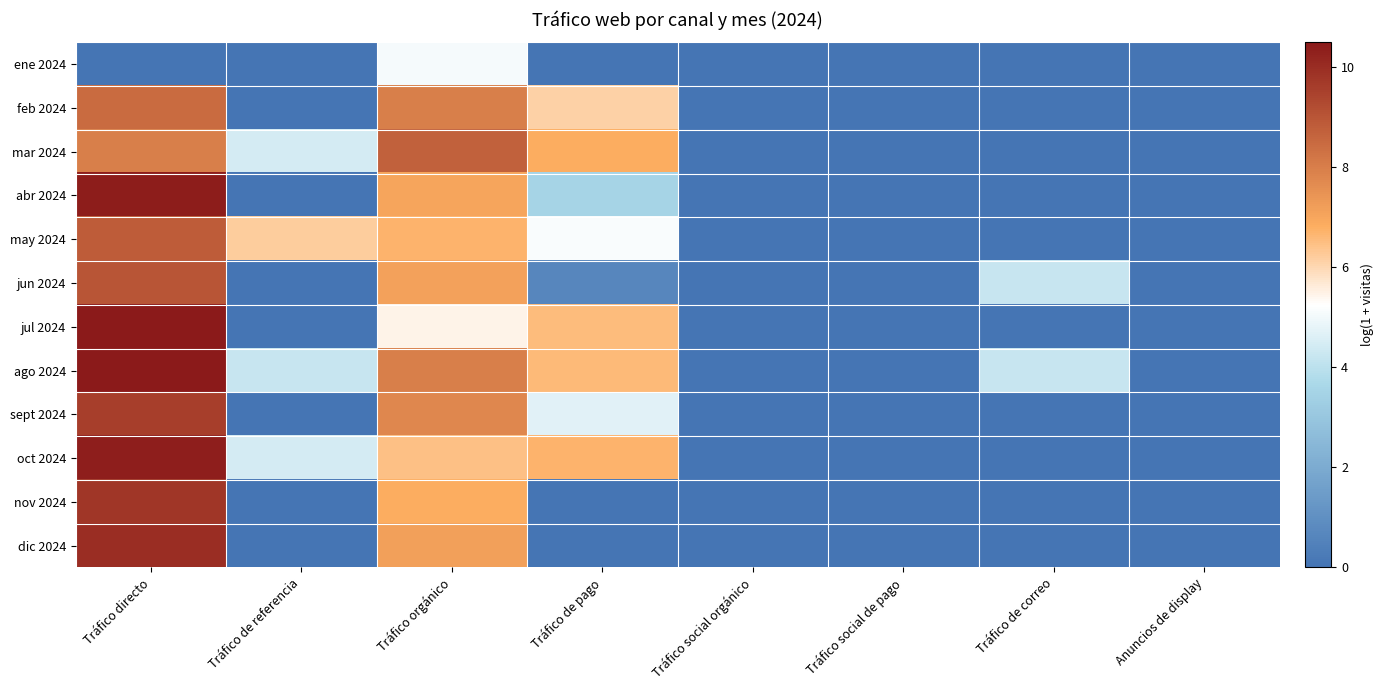

What is the total value across all series at Tráfico de referencia?

19.3